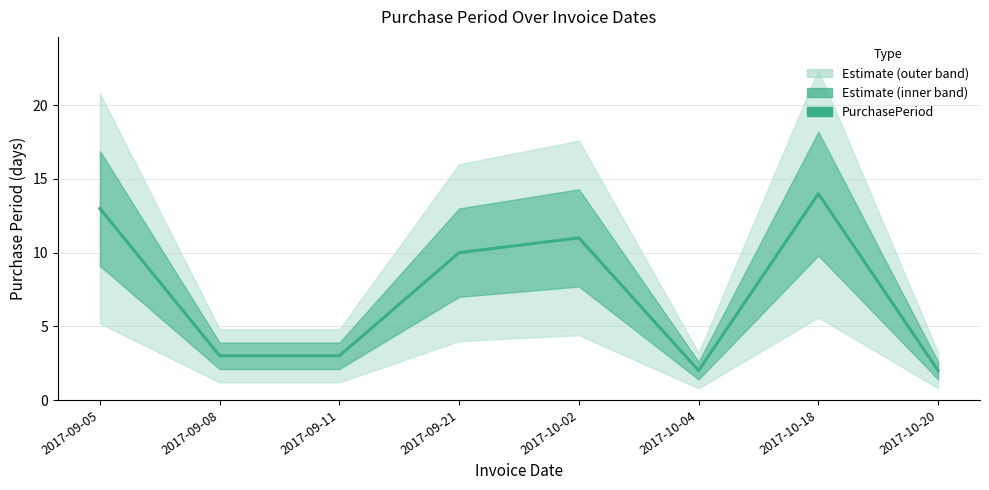

How many interior local valleys (lower than both neighbors) does the data have?

1